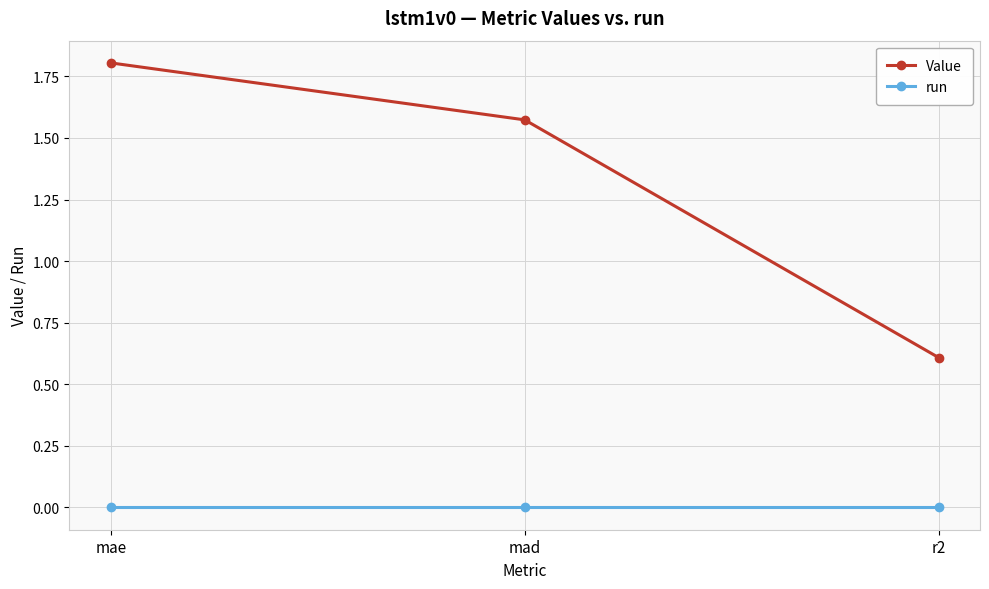

What are all the series names shown in the legend?

Value, run